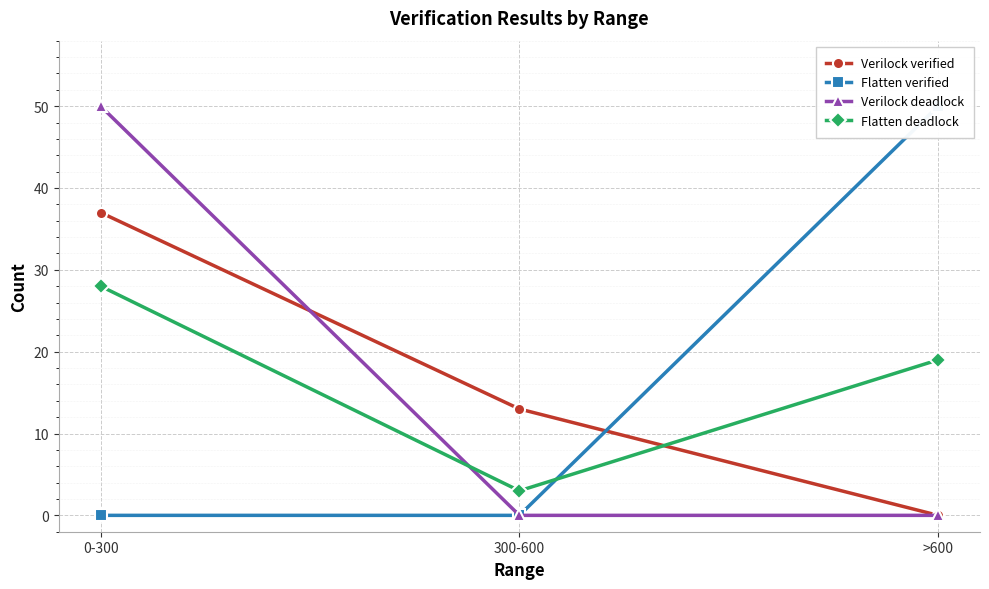

What is the label of the 1st point from the right?

>600